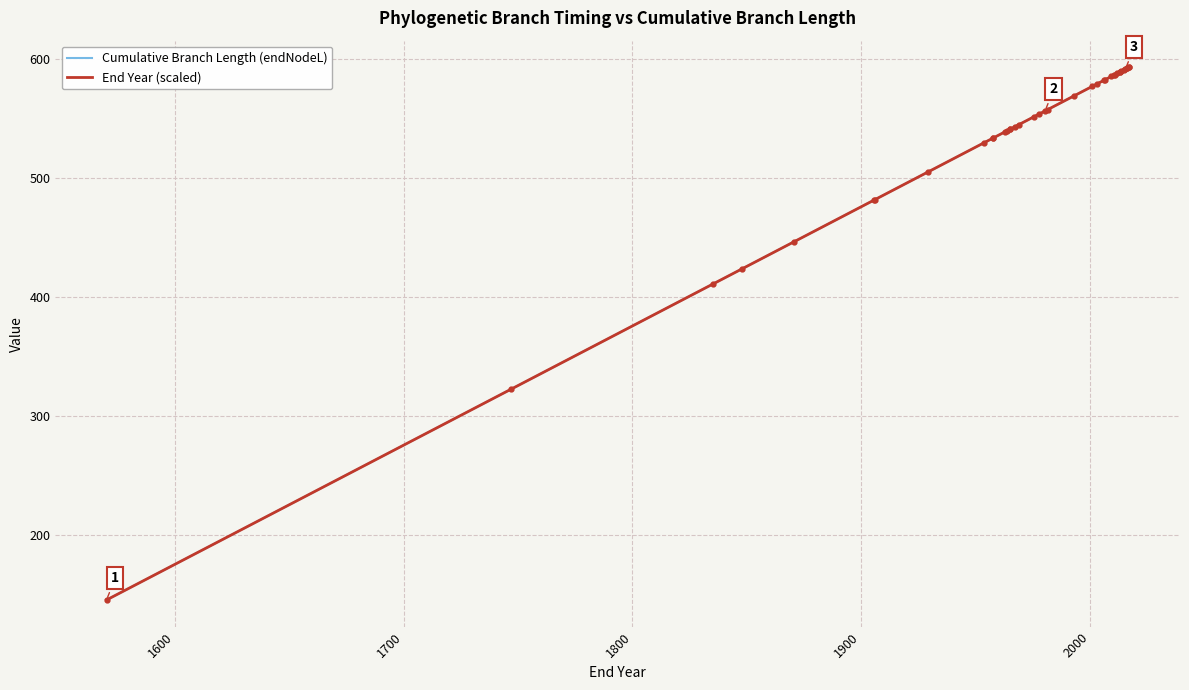

What is the difference between the maximum and second lowest values in the End Year (scaled) series?

270.2